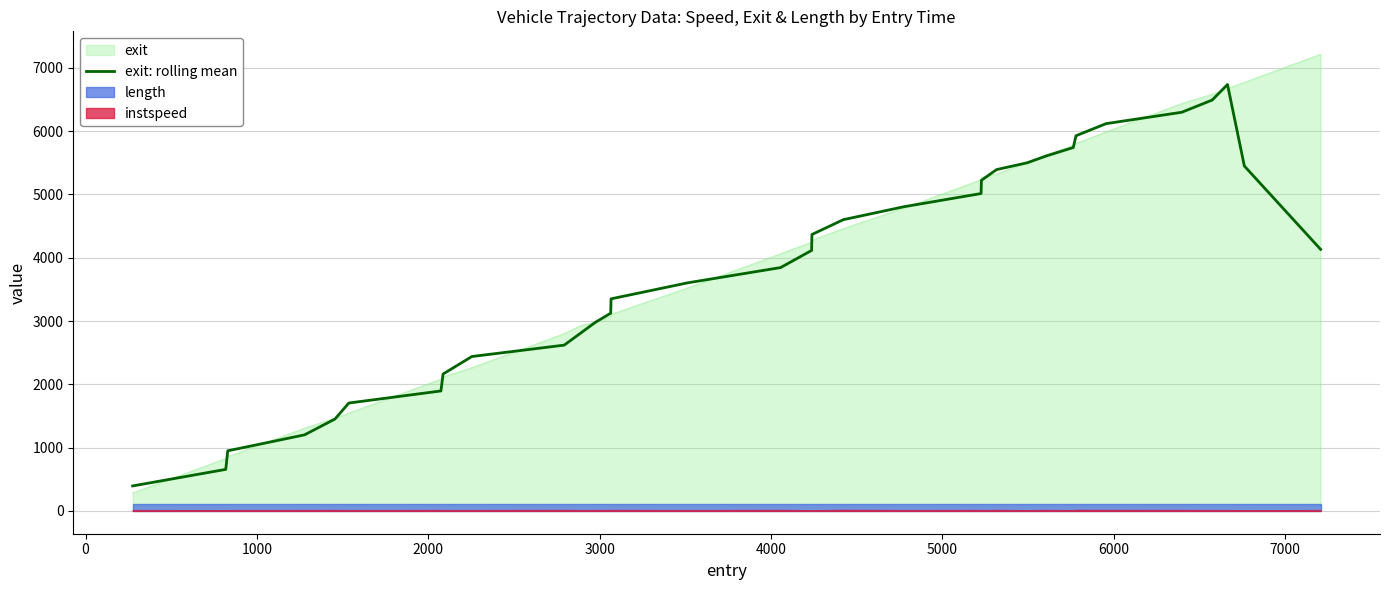

What is the highest value of the exit: rolling mean series?

6736.7